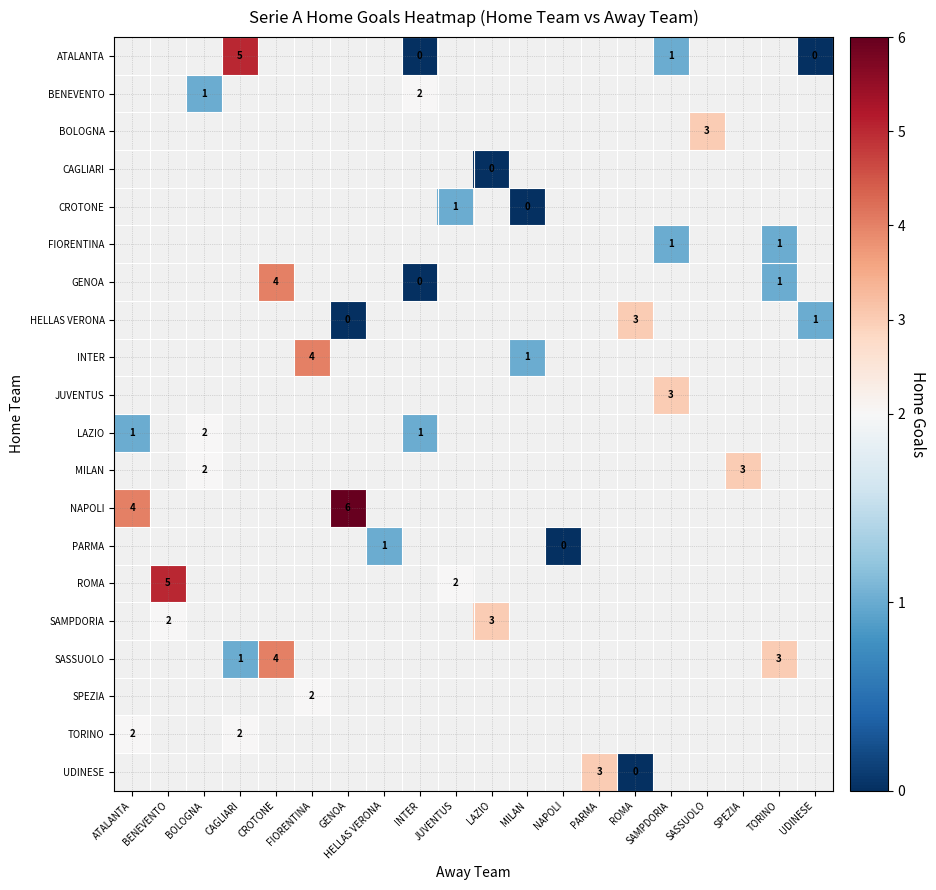

Which label corresponds to the largest value in the chart?

GENOA